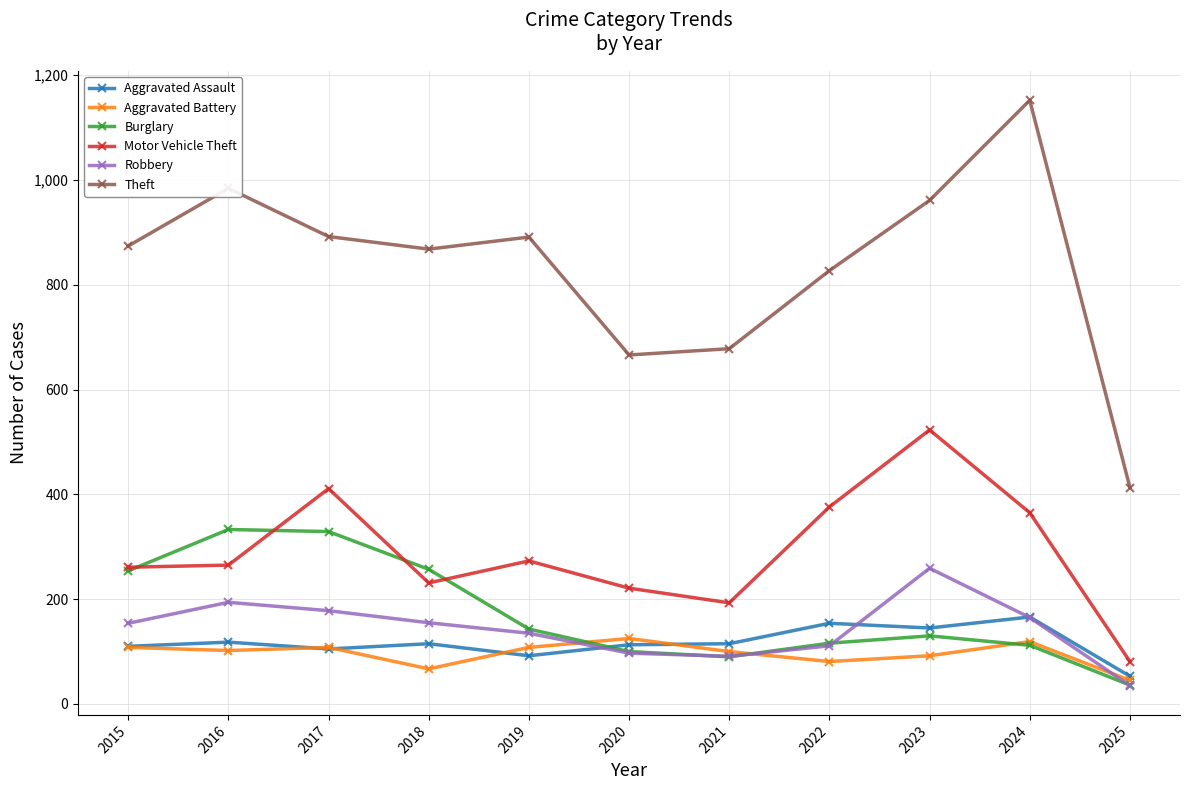

True or false: Aggravated Assault and Theft intersect in this chart.

False